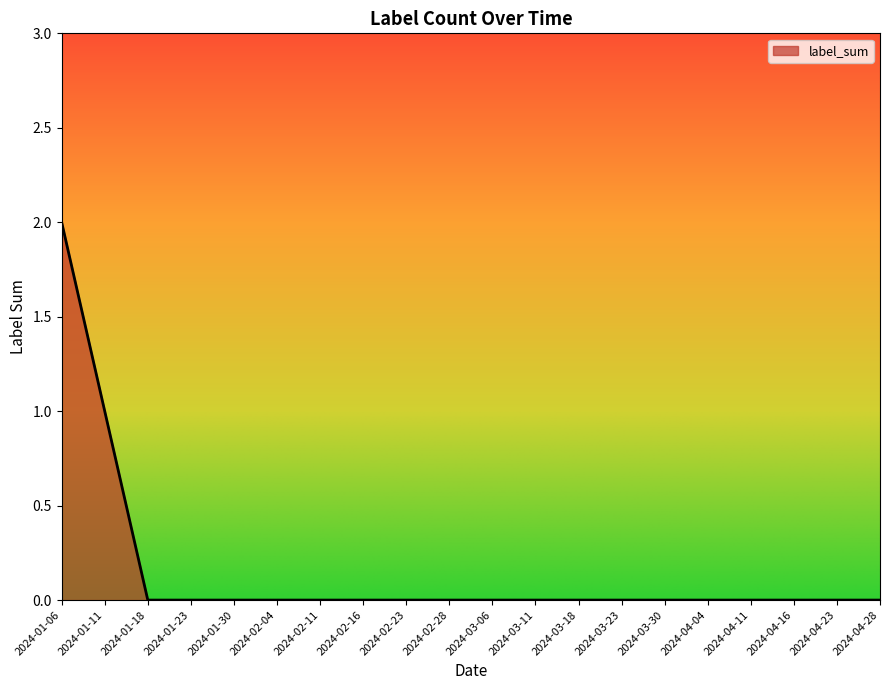

The chart shows a value of 1 at 2024-03-18. True or false?

False